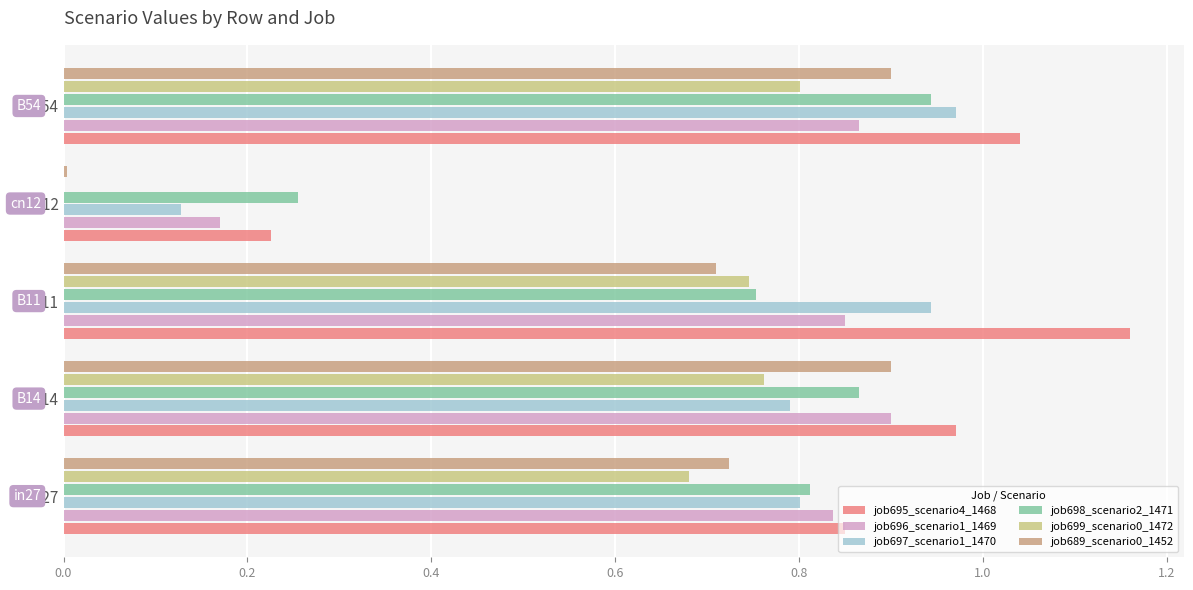

At which category is the sum across all series the highest?

B54